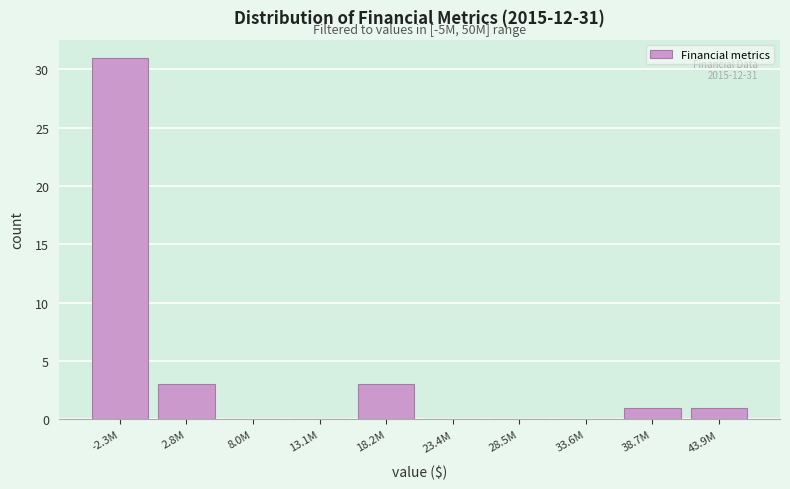

Reading right to left, transcribe all the data shown in this chart.

43.9M=1	38.7M=1	33.6M=0	28.5M=0	23.4M=0	18.2M=3	13.1M=0	8.0M=0	2.8M=3	-2.3M=31